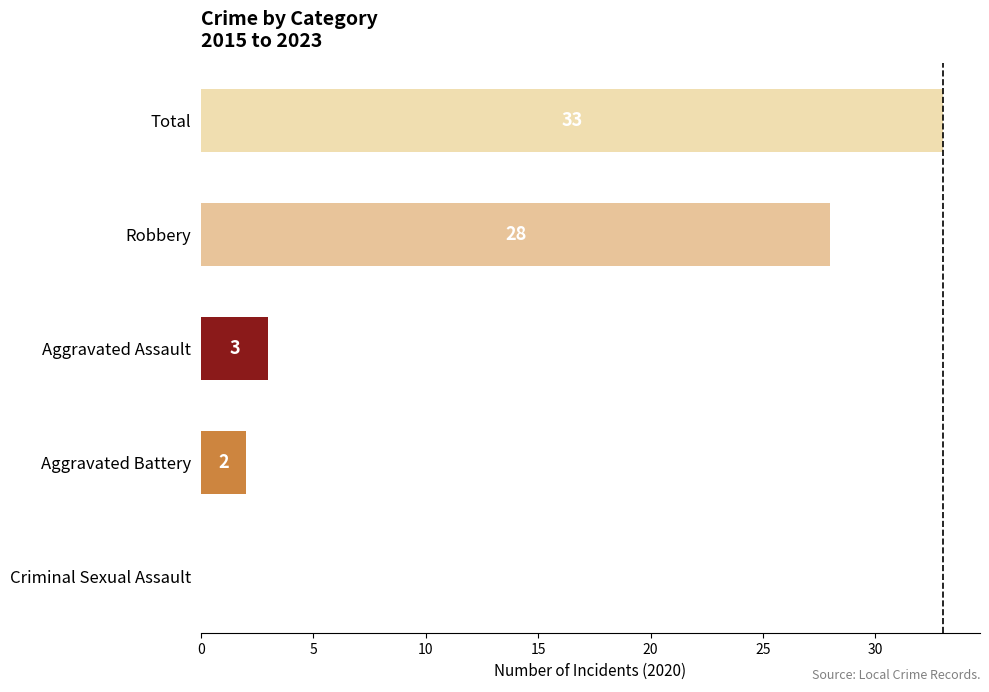

True or false: the data shows 0 at Criminal Sexual Assault.

True